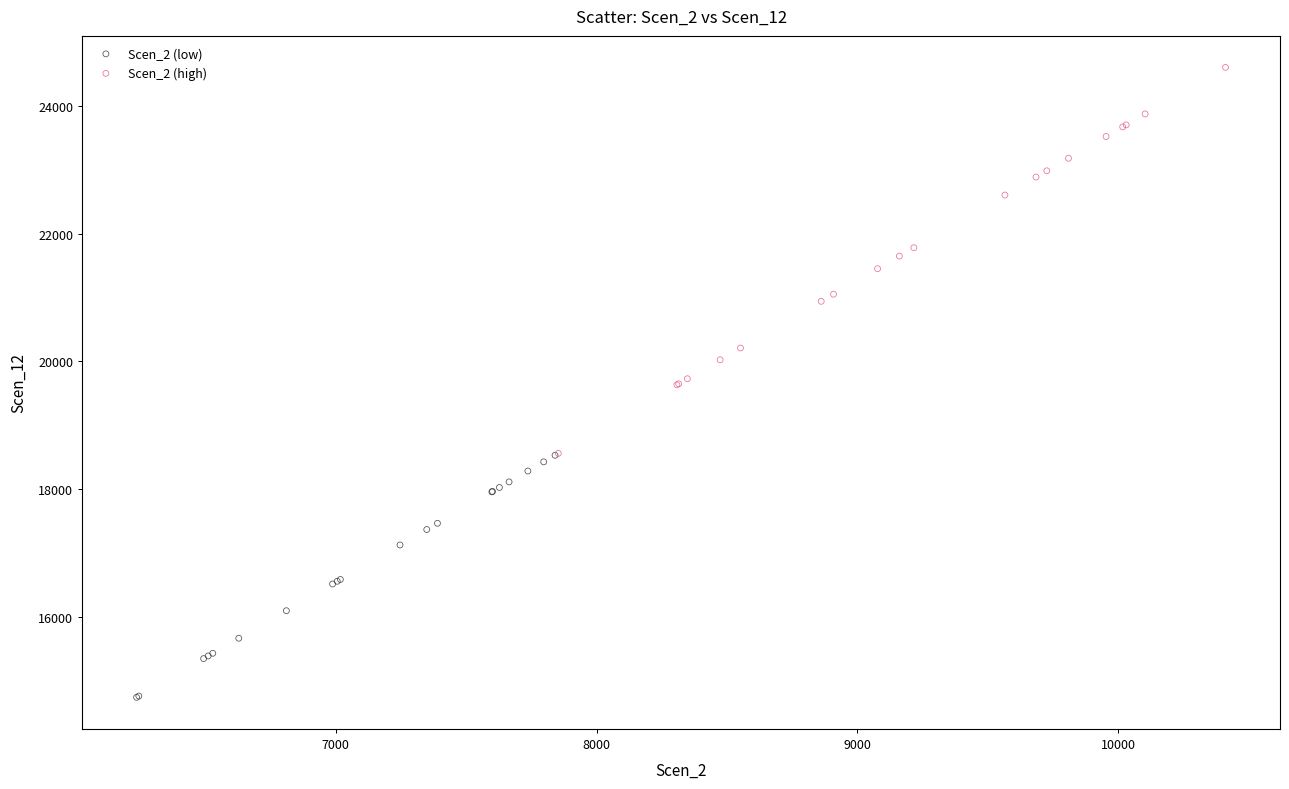

Which series reaches the minimum Y coordinate?

Scen_2 (low)